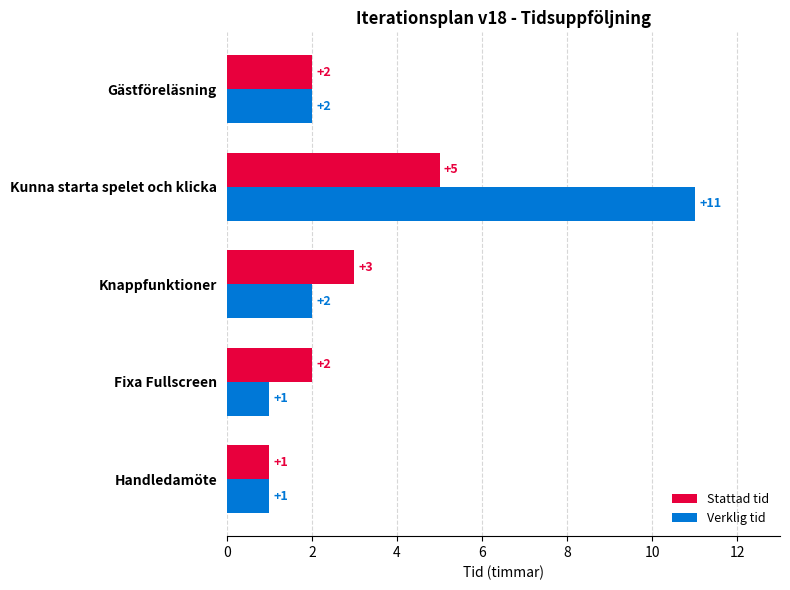

At which label does Verklig tid reach its peak?

Kunna starta spelet och klicka